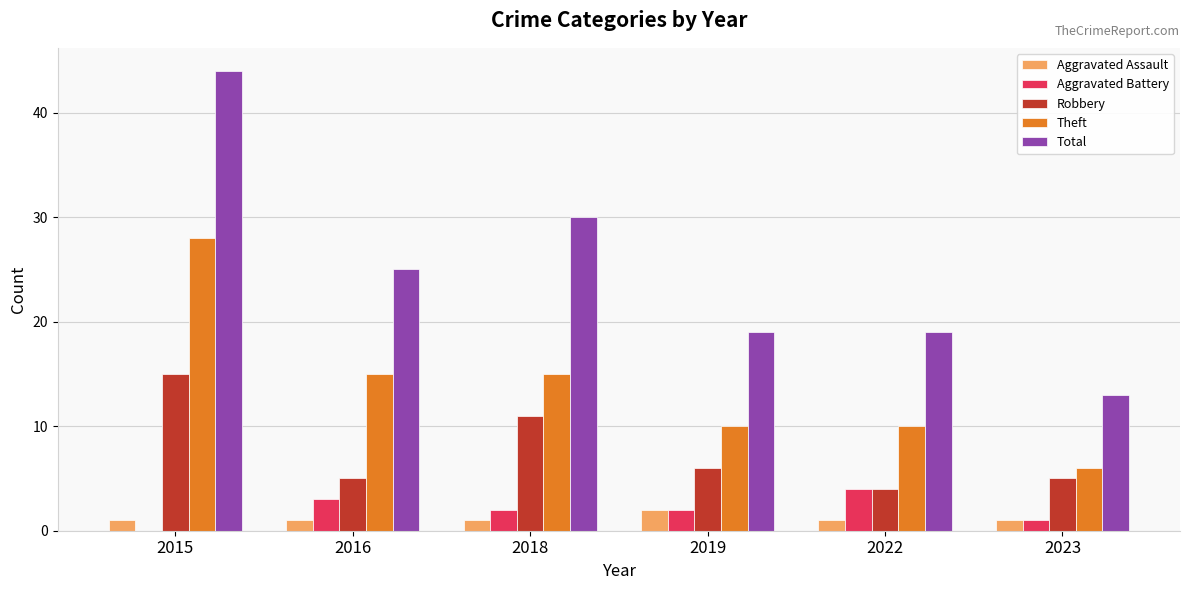

Reading right to left, list all the values displayed in this chart.

Aggravated Assault: 2023=1	2022=1	2019=2	2018=1	2016=1	2015=1
Aggravated Battery: 2023=1	2022=4	2019=2	2018=2	2016=3	2015=0
Robbery: 2023=5	2022=4	2019=6	2018=11	2016=5	2015=15
Theft: 2023=6	2022=10	2019=10	2018=15	2016=15	2015=28
Total: 2023=13	2022=19	2019=19	2018=30	2016=25	2015=44